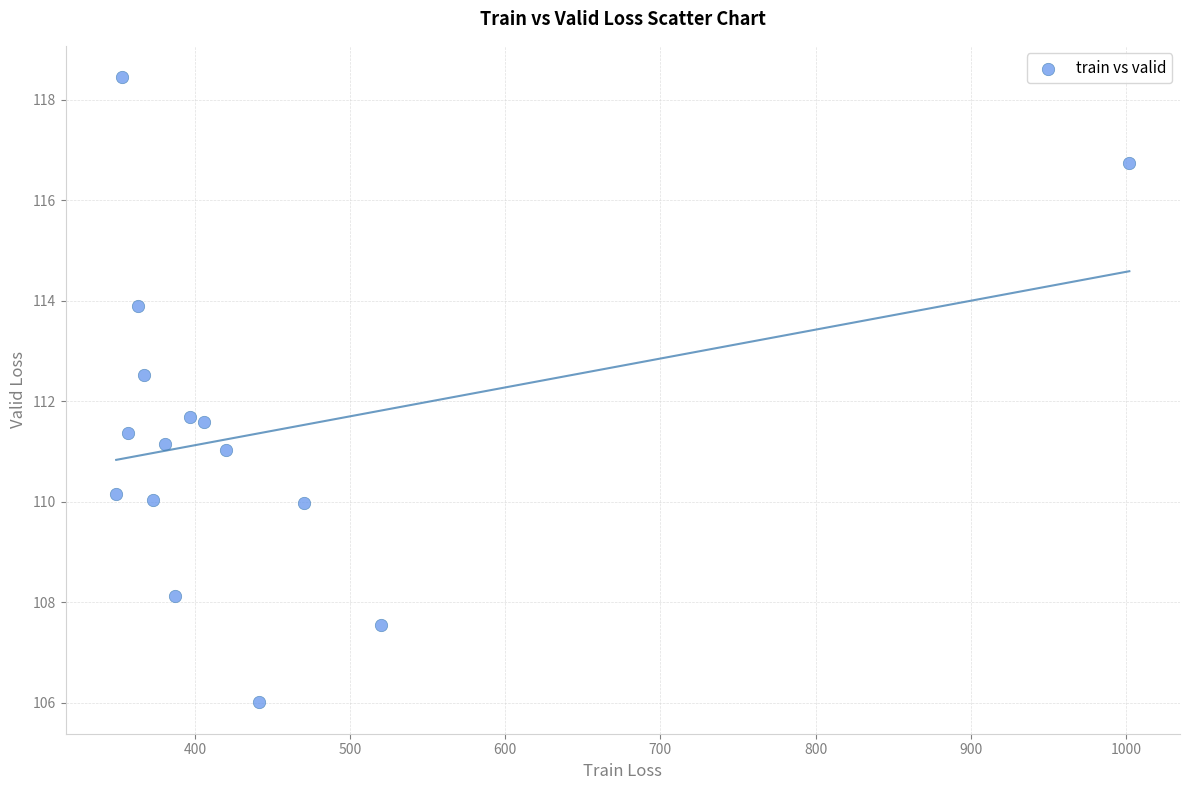

What is the range of Y values (max minus min)?

12.4